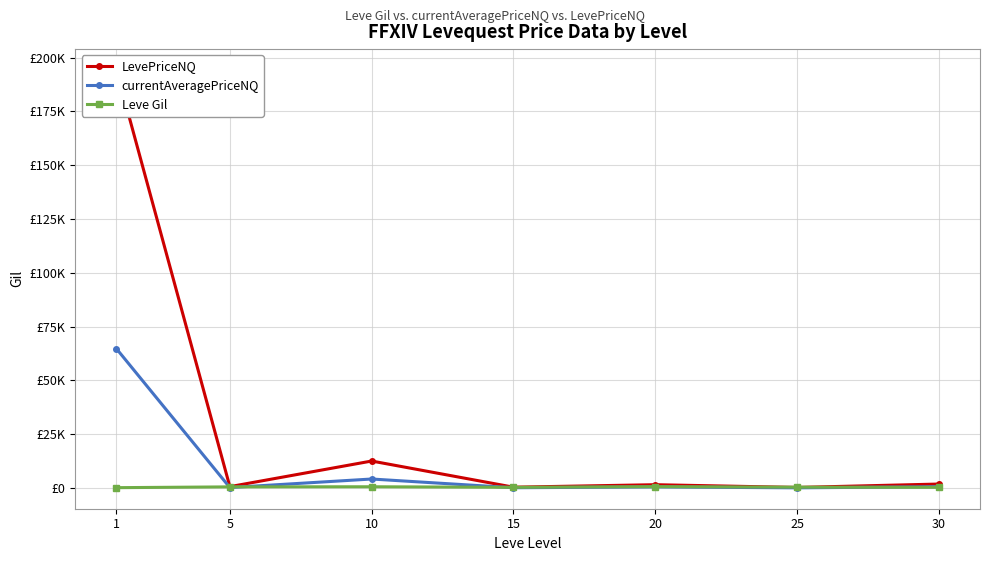

What are all the series names shown in the legend?

LevePriceNQ, currentAveragePriceNQ, Leve Gil